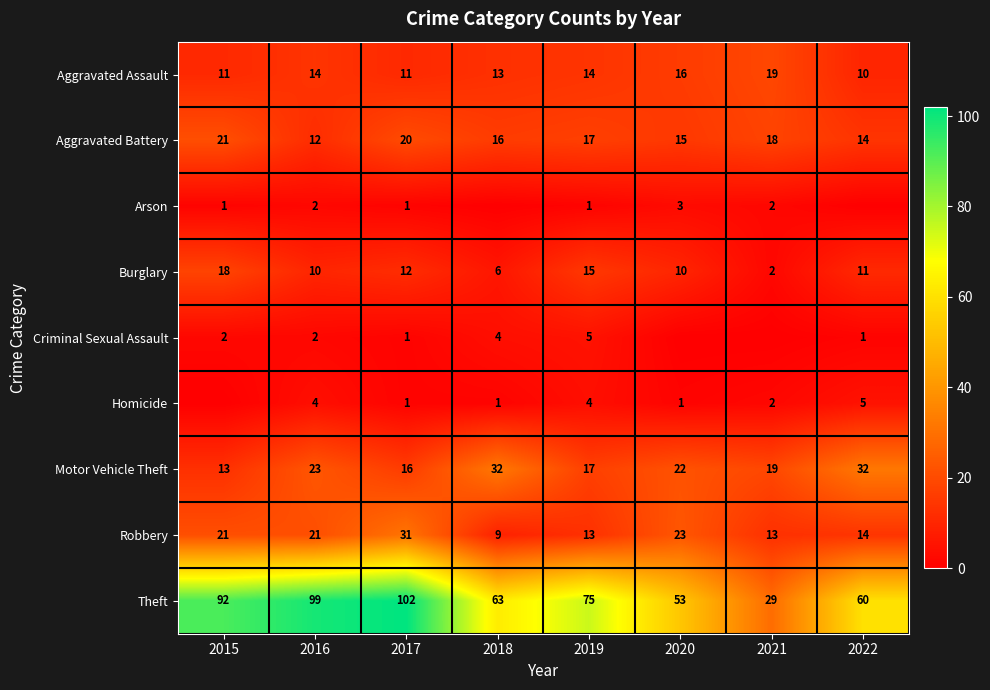

What is the sum of all Arson values?

10